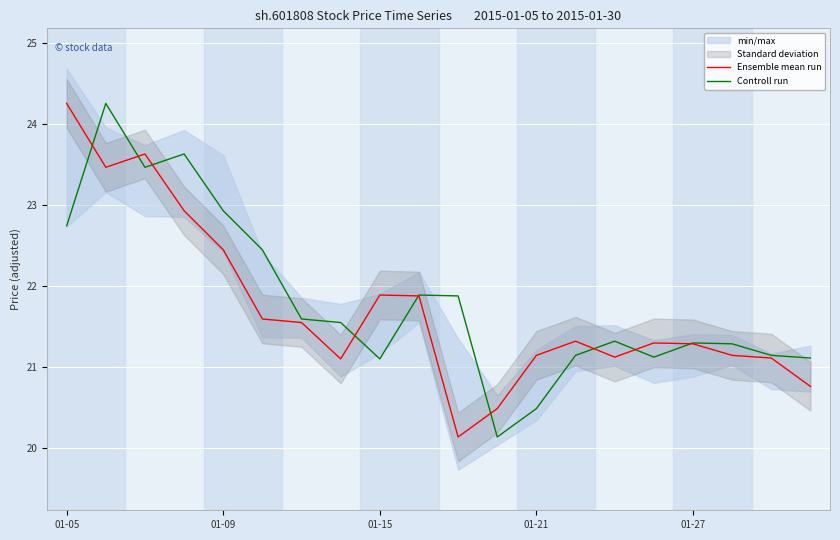

What is the lowest value of the Controll run series?

20.1